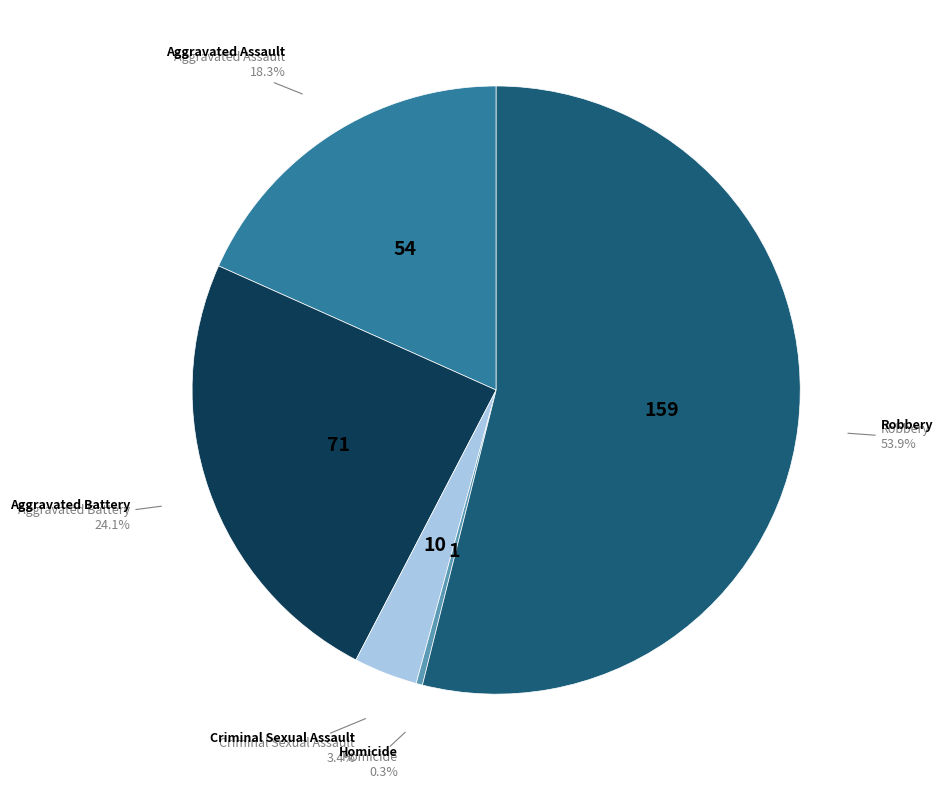

What is the largest slice in the pie chart?

Robbery